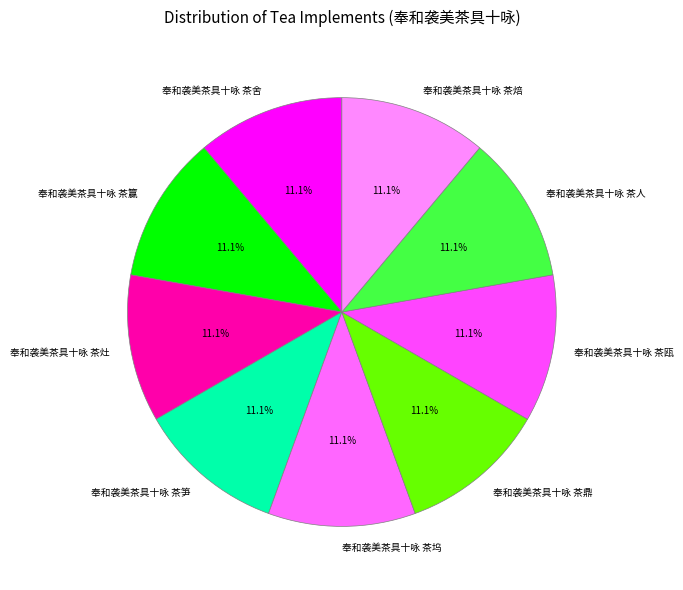

True or false: 奉和袭美茶具十咏 茶籯 accounts for 3% of the total.

False